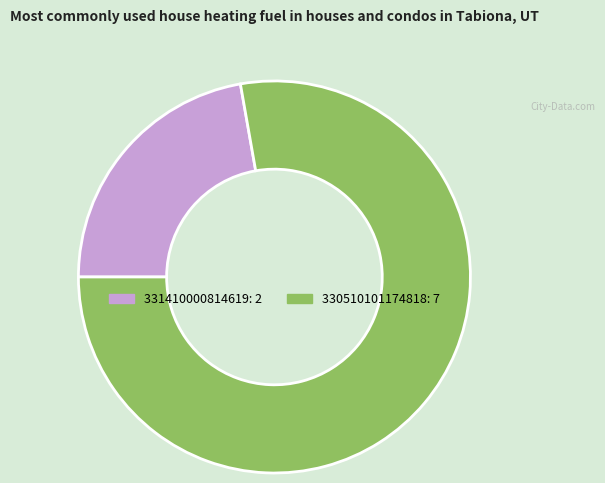

Do 330510101174818 and 331410000814619 together represent more than half of the pie?

Yes